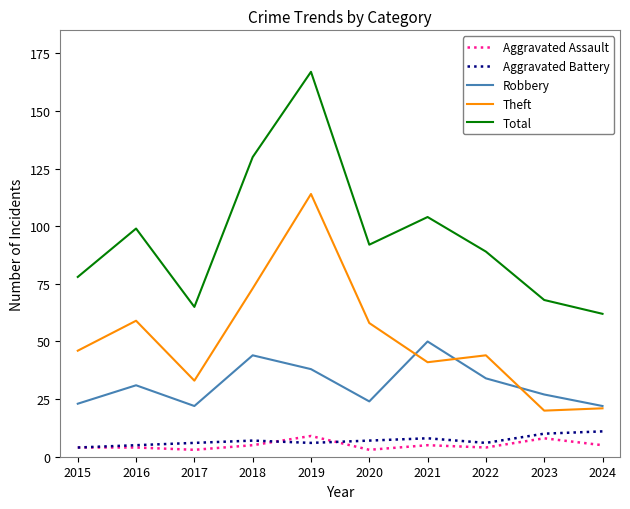

How many lines are shown in the chart?

5